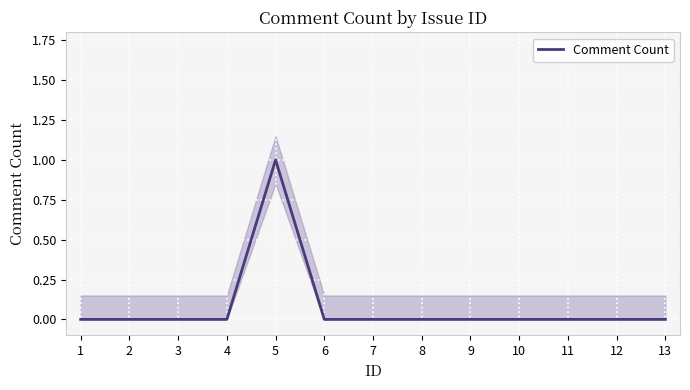

Where is the data nearest to the value 0?

1